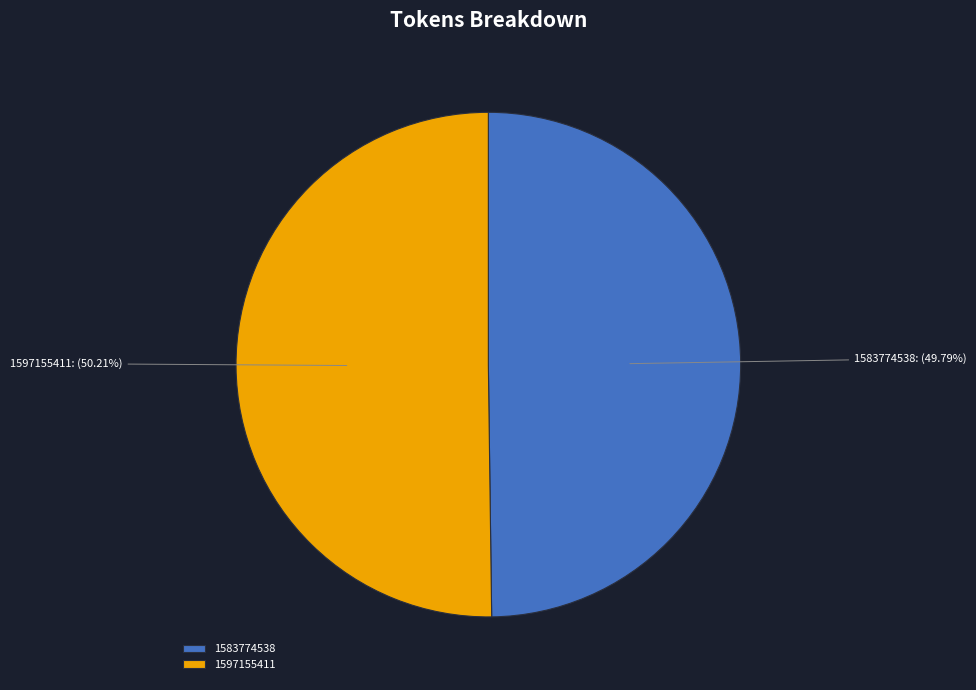

To the nearest percent, what is the average slice percentage?

50%